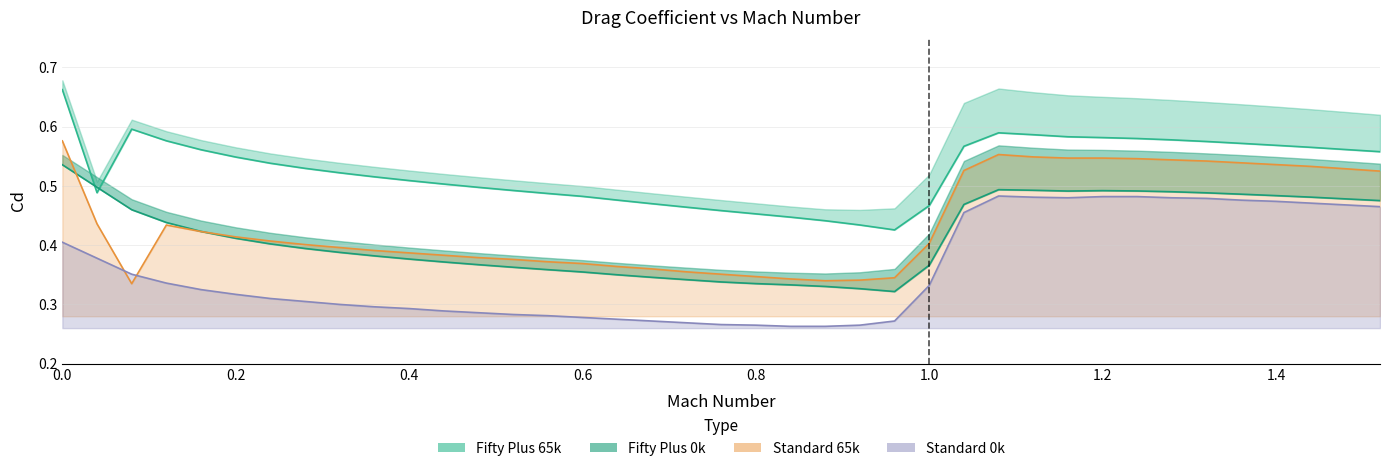

What is the sum of all Standard 65k (line) values?

17.0